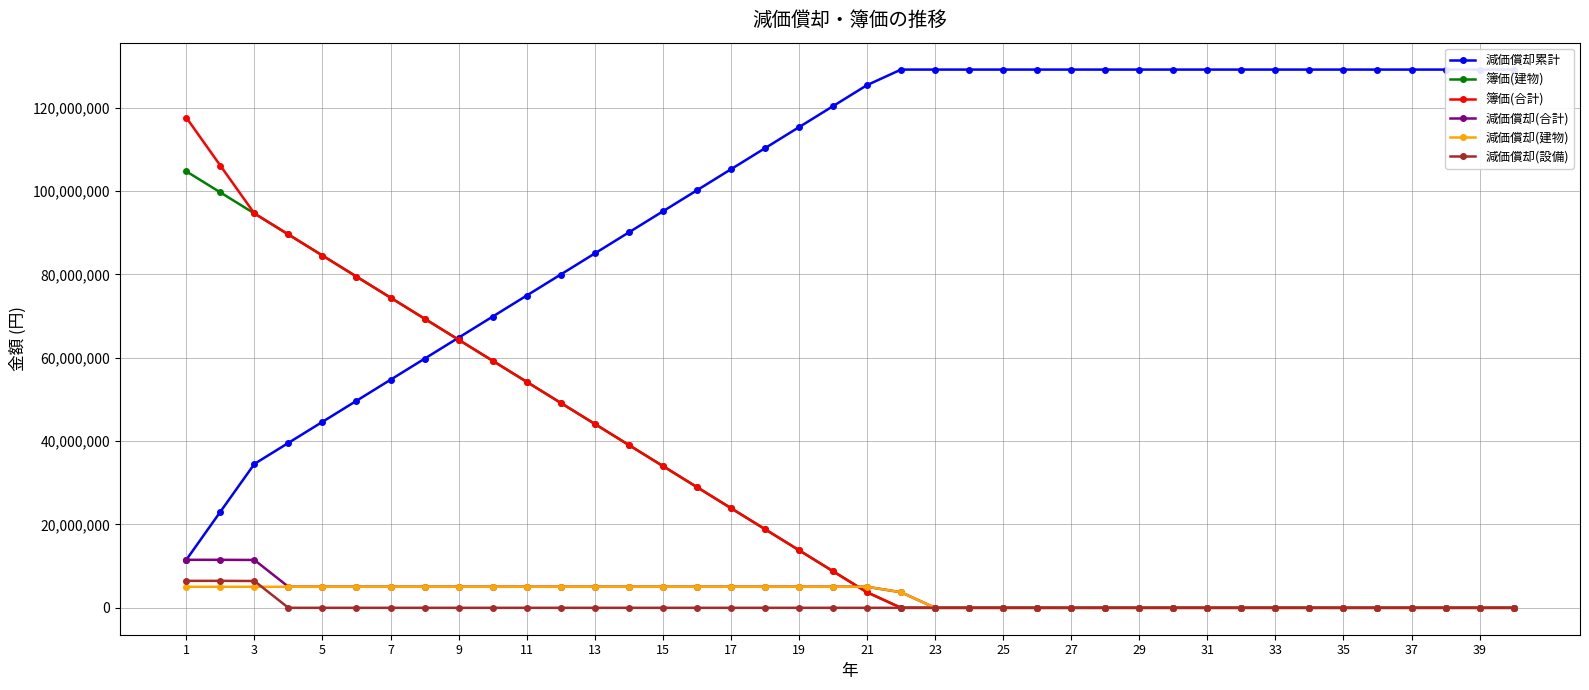

What is the maximum value for 減価償却(設備)?

6470415